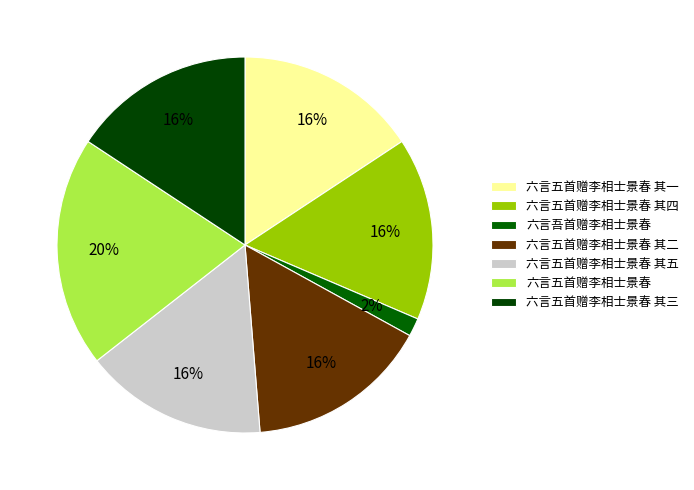

Rank the categories by value from highest to lowest.

六言五首赠李相士景春, 六言五首赠李相士景春 其一, 六言五首赠李相士景春 其四, 六言五首赠李相士景春 其三, 六言五首赠李相士景春 其五, 六言五首赠李相士景春 其二, 六言吾首赠李相士景春